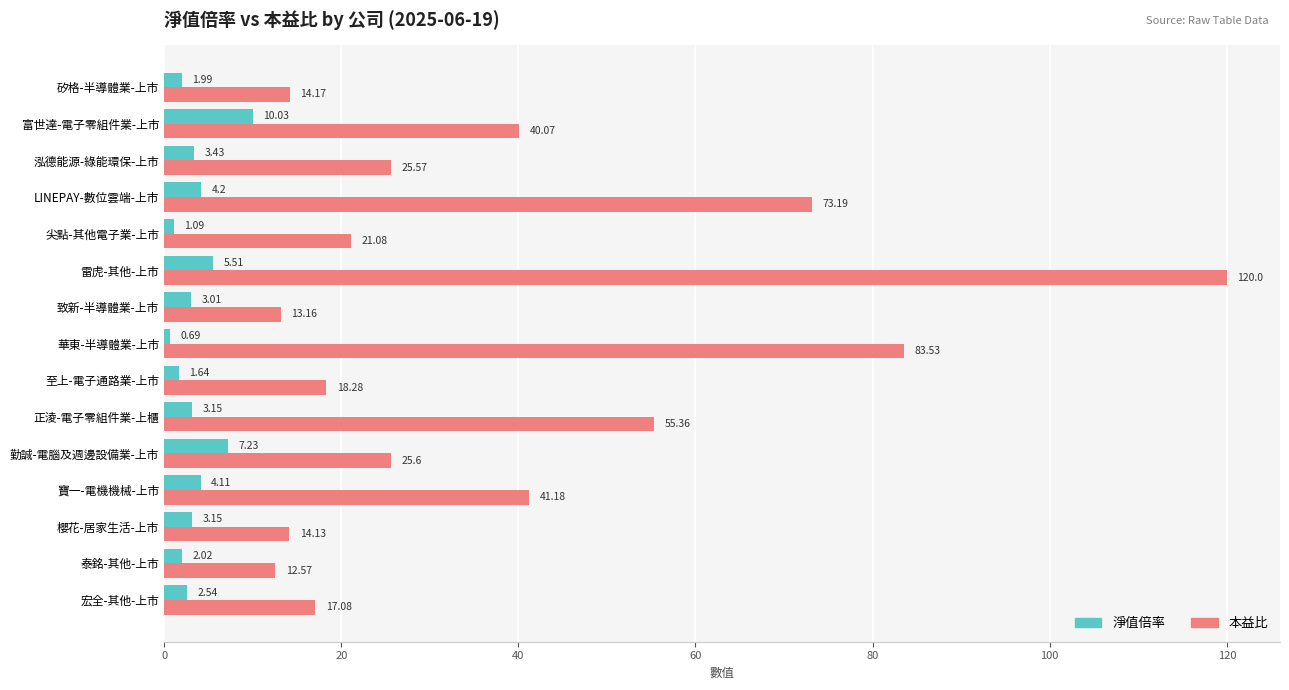

What is the sum of the 本益比 values at 寶一-電機機械-上市 and 華東-半導體業-上市?

124.7